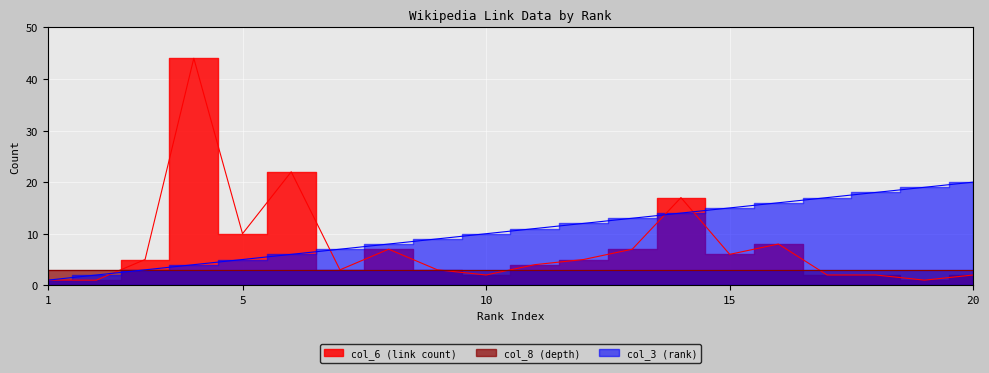

Which category has the lowest value across all series?

1